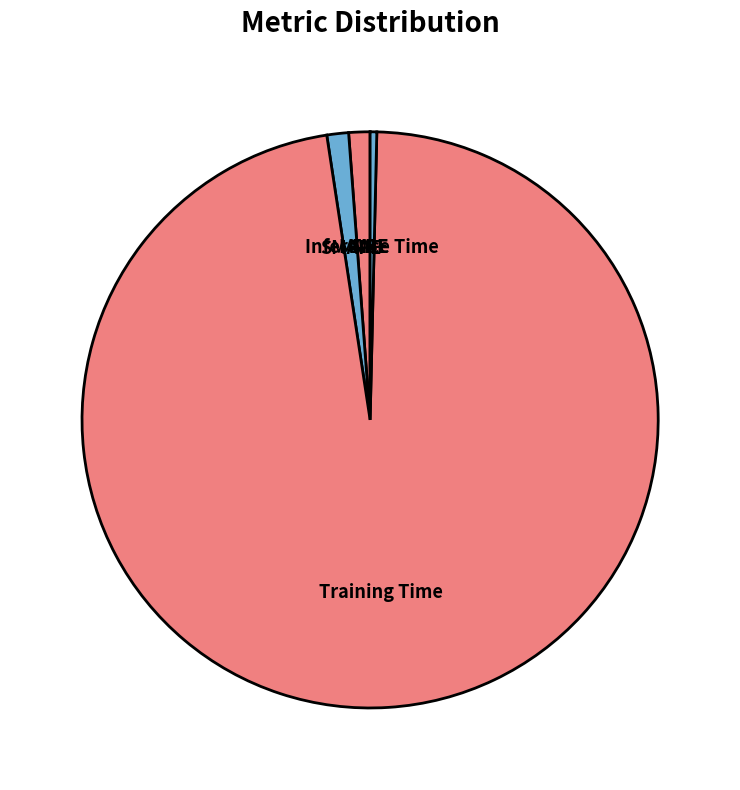

Is the sum of SMAPE and Inference Time greater than half?

No